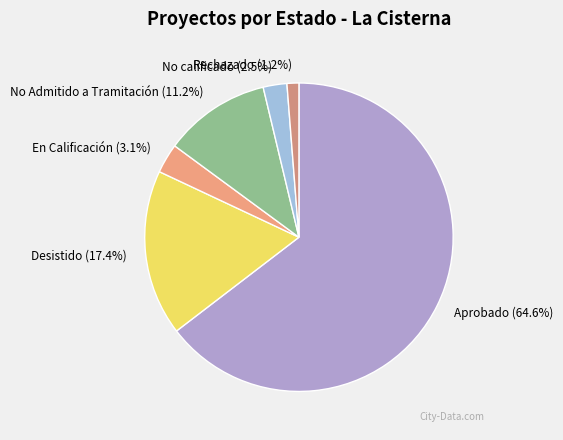

True or false: Aprobado accounts for 65% of the total.

True